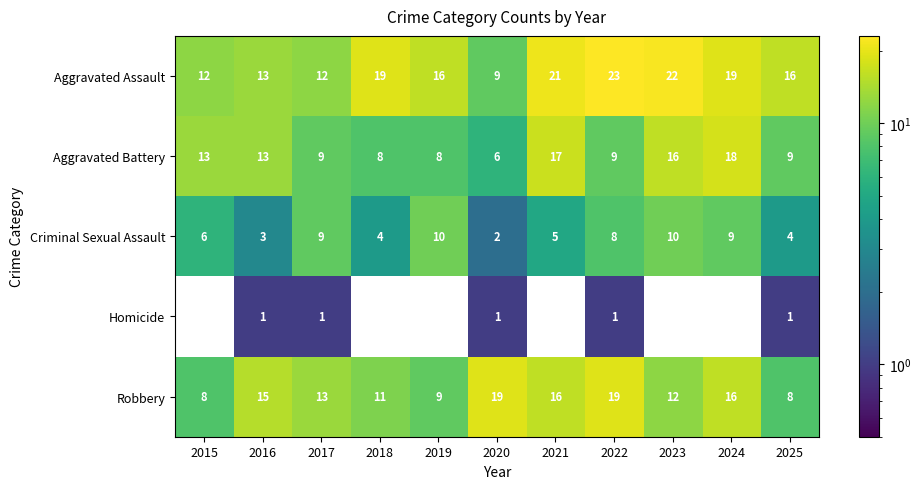

Between 2017 and 2018, which series saw the biggest shift?

Aggravated Assault